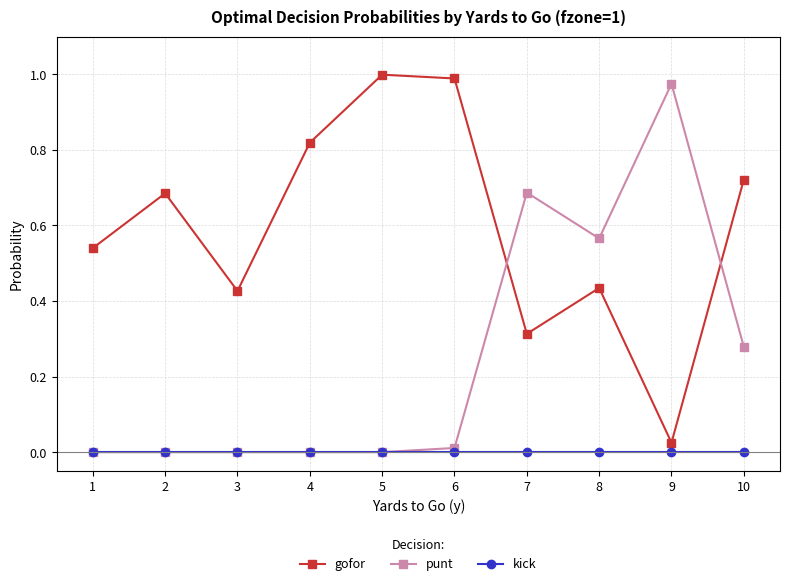

Which category has the highest value in the punt series?

9